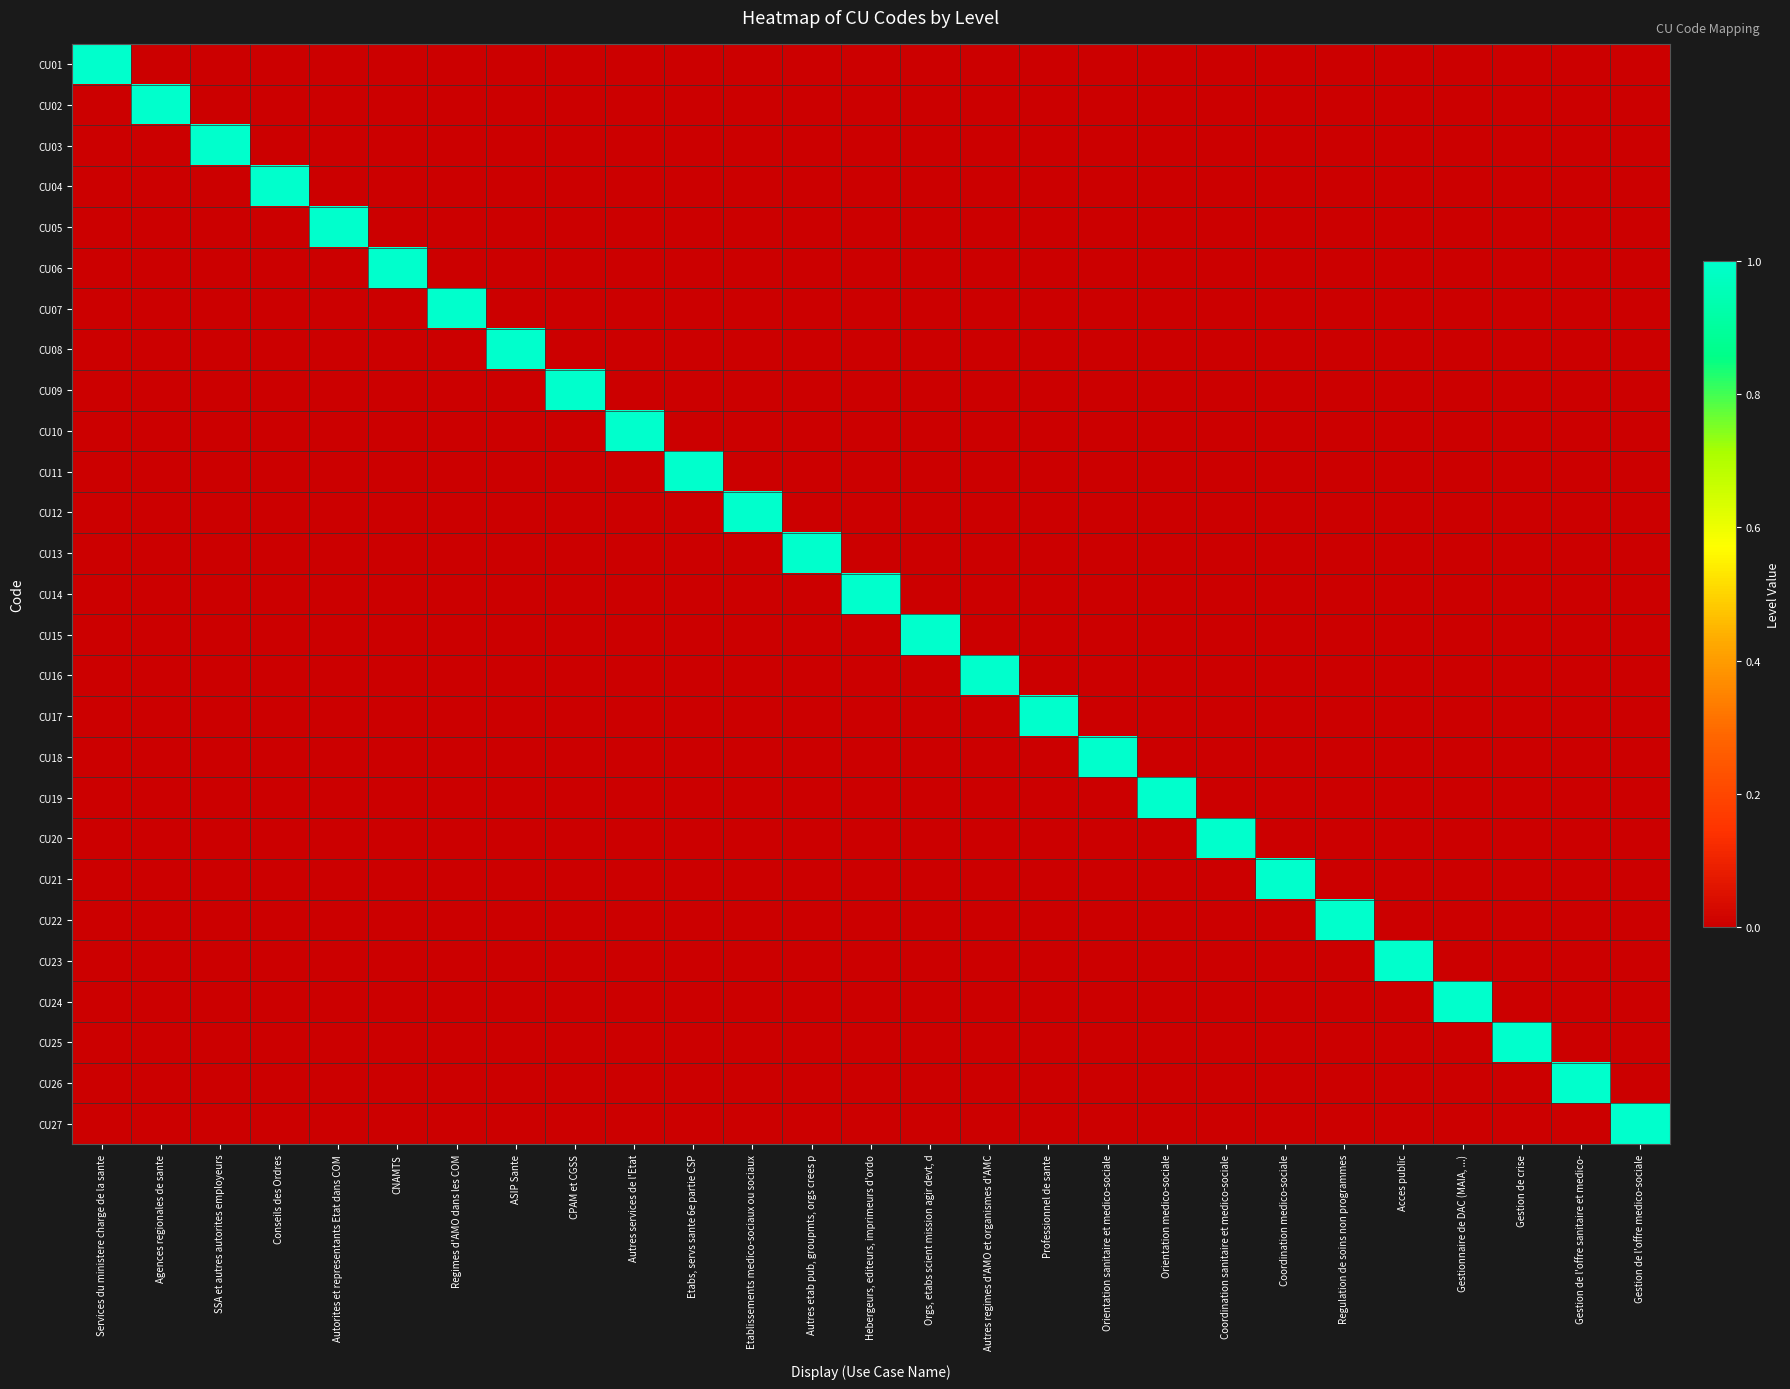

Reading right to left, list all the values displayed in this chart.

CU01: Gestion de l'offre medico-sociale=0	Gestion de l'offre sanitaire et medico-=0	Gestion de crise=0	Gestionnaire de DAC (MAIA, ...)=0	Acces public=0	Regulation de soins non programmes=0	Coordination medico-sociale=0	Coordination sanitaire et medico-sociale=0	Orientation medico-sociale=0	Orientation sanitaire et medico-sociale=0	Professionnel de sante=0	Autres regimes d'AMO et organismes d'AMC=0	Orgs, etabs scient mission agir devt, d=0	Hebergeurs, editeurs, imprimeurs d'ordo=0	Autres etab pub, groupmts, orgs crees p=0	Etablissements medico-sociaux ou sociaux=0	Etabs, servs sante 6e partie CSP=0	Autres services de l'Etat=0	CPAM et CGSS=0	ASIP Sante=0	Regimes d'AMO dans les COM=0	CNAMTS=0	Autorites et representants Etat dans COM=0	Conseils des Ordres=0	SSA et autres autorites employeurs=0	Agences regionales de sante=0	Services du ministere charge de la sante=1
CU02: Gestion de l'offre medico-sociale=0	Gestion de l'offre sanitaire et medico-=0	Gestion de crise=0	Gestionnaire de DAC (MAIA, ...)=0	Acces public=0	Regulation de soins non programmes=0	Coordination medico-sociale=0	Coordination sanitaire et medico-sociale=0	Orientation medico-sociale=0	Orientation sanitaire et medico-sociale=0	Professionnel de sante=0	Autres regimes d'AMO et organismes d'AMC=0	Orgs, etabs scient mission agir devt, d=0	Hebergeurs, editeurs, imprimeurs d'ordo=0	Autres etab pub, groupmts, orgs crees p=0	Etablissements medico-sociaux ou sociaux=0	Etabs, servs sante 6e partie CSP=0	Autres services de l'Etat=0	CPAM et CGSS=0	ASIP Sante=0	Regimes d'AMO dans les COM=0	CNAMTS=0	Autorites et representants Etat dans COM=0	Conseils des Ordres=0	SSA et autres autorites employeurs=0	Agences regionales de sante=1	Services du ministere charge de la sante=0
CU03: Gestion de l'offre medico-sociale=0	Gestion de l'offre sanitaire et medico-=0	Gestion de crise=0	Gestionnaire de DAC (MAIA, ...)=0	Acces public=0	Regulation de soins non programmes=0	Coordination medico-sociale=0	Coordination sanitaire et medico-sociale=0	Orientation medico-sociale=0	Orientation sanitaire et medico-sociale=0	Professionnel de sante=0	Autres regimes d'AMO et organismes d'AMC=0	Orgs, etabs scient mission agir devt, d=0	Hebergeurs, editeurs, imprimeurs d'ordo=0	Autres etab pub, groupmts, orgs crees p=0	Etablissements medico-sociaux ou sociaux=0	Etabs, servs sante 6e partie CSP=0	Autres services de l'Etat=0	CPAM et CGSS=0	ASIP Sante=0	Regimes d'AMO dans les COM=0	CNAMTS=0	Autorites et representants Etat dans COM=0	Conseils des Ordres=0	SSA et autres autorites employeurs=1	Agences regionales de sante=0	Services du ministere charge de la sante=0
CU04: Gestion de l'offre medico-sociale=0	Gestion de l'offre sanitaire et medico-=0	Gestion de crise=0	Gestionnaire de DAC (MAIA, ...)=0	Acces public=0	Regulation de soins non programmes=0	Coordination medico-sociale=0	Coordination sanitaire et medico-sociale=0	Orientation medico-sociale=0	Orientation sanitaire et medico-sociale=0	Professionnel de sante=0	Autres regimes d'AMO et organismes d'AMC=0	Orgs, etabs scient mission agir devt, d=0	Hebergeurs, editeurs, imprimeurs d'ordo=0	Autres etab pub, groupmts, orgs crees p=0	Etablissements medico-sociaux ou sociaux=0	Etabs, servs sante 6e partie CSP=0	Autres services de l'Etat=0	CPAM et CGSS=0	ASIP Sante=0	Regimes d'AMO dans les COM=0	CNAMTS=0	Autorites et representants Etat dans COM=0	Conseils des Ordres=1	SSA et autres autorites employeurs=0	Agences regionales de sante=0	Services du ministere charge de la sante=0
CU05: Gestion de l'offre medico-sociale=0	Gestion de l'offre sanitaire et medico-=0	Gestion de crise=0	Gestionnaire de DAC (MAIA, ...)=0	Acces public=0	Regulation de soins non programmes=0	Coordination medico-sociale=0	Coordination sanitaire et medico-sociale=0	Orientation medico-sociale=0	Orientation sanitaire et medico-sociale=0	Professionnel de sante=0	Autres regimes d'AMO et organismes d'AMC=0	Orgs, etabs scient mission agir devt, d=0	Hebergeurs, editeurs, imprimeurs d'ordo=0	Autres etab pub, groupmts, orgs crees p=0	Etablissements medico-sociaux ou sociaux=0	Etabs, servs sante 6e partie CSP=0	Autres services de l'Etat=0	CPAM et CGSS=0	ASIP Sante=0	Regimes d'AMO dans les COM=0	CNAMTS=0	Autorites et representants Etat dans COM=1	Conseils des Ordres=0	SSA et autres autorites employeurs=0	Agences regionales de sante=0	Services du ministere charge de la sante=0
CU06: Gestion de l'offre medico-sociale=0	Gestion de l'offre sanitaire et medico-=0	Gestion de crise=0	Gestionnaire de DAC (MAIA, ...)=0	Acces public=0	Regulation de soins non programmes=0	Coordination medico-sociale=0	Coordination sanitaire et medico-sociale=0	Orientation medico-sociale=0	Orientation sanitaire et medico-sociale=0	Professionnel de sante=0	Autres regimes d'AMO et organismes d'AMC=0	Orgs, etabs scient mission agir devt, d=0	Hebergeurs, editeurs, imprimeurs d'ordo=0	Autres etab pub, groupmts, orgs crees p=0	Etablissements medico-sociaux ou sociaux=0	Etabs, servs sante 6e partie CSP=0	Autres services de l'Etat=0	CPAM et CGSS=0	ASIP Sante=0	Regimes d'AMO dans les COM=0	CNAMTS=1	Autorites et representants Etat dans COM=0	Conseils des Ordres=0	SSA et autres autorites employeurs=0	Agences regionales de sante=0	Services du ministere charge de la sante=0
CU07: Gestion de l'offre medico-sociale=0	Gestion de l'offre sanitaire et medico-=0	Gestion de crise=0	Gestionnaire de DAC (MAIA, ...)=0	Acces public=0	Regulation de soins non programmes=0	Coordination medico-sociale=0	Coordination sanitaire et medico-sociale=0	Orientation medico-sociale=0	Orientation sanitaire et medico-sociale=0	Professionnel de sante=0	Autres regimes d'AMO et organismes d'AMC=0	Orgs, etabs scient mission agir devt, d=0	Hebergeurs, editeurs, imprimeurs d'ordo=0	Autres etab pub, groupmts, orgs crees p=0	Etablissements medico-sociaux ou sociaux=0	Etabs, servs sante 6e partie CSP=0	Autres services de l'Etat=0	CPAM et CGSS=0	ASIP Sante=0	Regimes d'AMO dans les COM=1	CNAMTS=0	Autorites et representants Etat dans COM=0	Conseils des Ordres=0	SSA et autres autorites employeurs=0	Agences regionales de sante=0	Services du ministere charge de la sante=0
CU08: Gestion de l'offre medico-sociale=0	Gestion de l'offre sanitaire et medico-=0	Gestion de crise=0	Gestionnaire de DAC (MAIA, ...)=0	Acces public=0	Regulation de soins non programmes=0	Coordination medico-sociale=0	Coordination sanitaire et medico-sociale=0	Orientation medico-sociale=0	Orientation sanitaire et medico-sociale=0	Professionnel de sante=0	Autres regimes d'AMO et organismes d'AMC=0	Orgs, etabs scient mission agir devt, d=0	Hebergeurs, editeurs, imprimeurs d'ordo=0	Autres etab pub, groupmts, orgs crees p=0	Etablissements medico-sociaux ou sociaux=0	Etabs, servs sante 6e partie CSP=0	Autres services de l'Etat=0	CPAM et CGSS=0	ASIP Sante=1	Regimes d'AMO dans les COM=0	CNAMTS=0	Autorites et representants Etat dans COM=0	Conseils des Ordres=0	SSA et autres autorites employeurs=0	Agences regionales de sante=0	Services du ministere charge de la sante=0
CU09: Gestion de l'offre medico-sociale=0	Gestion de l'offre sanitaire et medico-=0	Gestion de crise=0	Gestionnaire de DAC (MAIA, ...)=0	Acces public=0	Regulation de soins non programmes=0	Coordination medico-sociale=0	Coordination sanitaire et medico-sociale=0	Orientation medico-sociale=0	Orientation sanitaire et medico-sociale=0	Professionnel de sante=0	Autres regimes d'AMO et organismes d'AMC=0	Orgs, etabs scient mission agir devt, d=0	Hebergeurs, editeurs, imprimeurs d'ordo=0	Autres etab pub, groupmts, orgs crees p=0	Etablissements medico-sociaux ou sociaux=0	Etabs, servs sante 6e partie CSP=0	Autres services de l'Etat=0	CPAM et CGSS=1	ASIP Sante=0	Regimes d'AMO dans les COM=0	CNAMTS=0	Autorites et representants Etat dans COM=0	Conseils des Ordres=0	SSA et autres autorites employeurs=0	Agences regionales de sante=0	Services du ministere charge de la sante=0
CU10: Gestion de l'offre medico-sociale=0	Gestion de l'offre sanitaire et medico-=0	Gestion de crise=0	Gestionnaire de DAC (MAIA, ...)=0	Acces public=0	Regulation de soins non programmes=0	Coordination medico-sociale=0	Coordination sanitaire et medico-sociale=0	Orientation medico-sociale=0	Orientation sanitaire et medico-sociale=0	Professionnel de sante=0	Autres regimes d'AMO et organismes d'AMC=0	Orgs, etabs scient mission agir devt, d=0	Hebergeurs, editeurs, imprimeurs d'ordo=0	Autres etab pub, groupmts, orgs crees p=0	Etablissements medico-sociaux ou sociaux=0	Etabs, servs sante 6e partie CSP=0	Autres services de l'Etat=1	CPAM et CGSS=0	ASIP Sante=0	Regimes d'AMO dans les COM=0	CNAMTS=0	Autorites et representants Etat dans COM=0	Conseils des Ordres=0	SSA et autres autorites employeurs=0	Agences regionales de sante=0	Services du ministere charge de la sante=0
CU11: Gestion de l'offre medico-sociale=0	Gestion de l'offre sanitaire et medico-=0	Gestion de crise=0	Gestionnaire de DAC (MAIA, ...)=0	Acces public=0	Regulation de soins non programmes=0	Coordination medico-sociale=0	Coordination sanitaire et medico-sociale=0	Orientation medico-sociale=0	Orientation sanitaire et medico-sociale=0	Professionnel de sante=0	Autres regimes d'AMO et organismes d'AMC=0	Orgs, etabs scient mission agir devt, d=0	Hebergeurs, editeurs, imprimeurs d'ordo=0	Autres etab pub, groupmts, orgs crees p=0	Etablissements medico-sociaux ou sociaux=0	Etabs, servs sante 6e partie CSP=1	Autres services de l'Etat=0	CPAM et CGSS=0	ASIP Sante=0	Regimes d'AMO dans les COM=0	CNAMTS=0	Autorites et representants Etat dans COM=0	Conseils des Ordres=0	SSA et autres autorites employeurs=0	Agences regionales de sante=0	Services du ministere charge de la sante=0
CU12: Gestion de l'offre medico-sociale=0	Gestion de l'offre sanitaire et medico-=0	Gestion de crise=0	Gestionnaire de DAC (MAIA, ...)=0	Acces public=0	Regulation de soins non programmes=0	Coordination medico-sociale=0	Coordination sanitaire et medico-sociale=0	Orientation medico-sociale=0	Orientation sanitaire et medico-sociale=0	Professionnel de sante=0	Autres regimes d'AMO et organismes d'AMC=0	Orgs, etabs scient mission agir devt, d=0	Hebergeurs, editeurs, imprimeurs d'ordo=0	Autres etab pub, groupmts, orgs crees p=0	Etablissements medico-sociaux ou sociaux=1	Etabs, servs sante 6e partie CSP=0	Autres services de l'Etat=0	CPAM et CGSS=0	ASIP Sante=0	Regimes d'AMO dans les COM=0	CNAMTS=0	Autorites et representants Etat dans COM=0	Conseils des Ordres=0	SSA et autres autorites employeurs=0	Agences regionales de sante=0	Services du ministere charge de la sante=0
CU13: Gestion de l'offre medico-sociale=0	Gestion de l'offre sanitaire et medico-=0	Gestion de crise=0	Gestionnaire de DAC (MAIA, ...)=0	Acces public=0	Regulation de soins non programmes=0	Coordination medico-sociale=0	Coordination sanitaire et medico-sociale=0	Orientation medico-sociale=0	Orientation sanitaire et medico-sociale=0	Professionnel de sante=0	Autres regimes d'AMO et organismes d'AMC=0	Orgs, etabs scient mission agir devt, d=0	Hebergeurs, editeurs, imprimeurs d'ordo=0	Autres etab pub, groupmts, orgs crees p=1	Etablissements medico-sociaux ou sociaux=0	Etabs, servs sante 6e partie CSP=0	Autres services de l'Etat=0	CPAM et CGSS=0	ASIP Sante=0	Regimes d'AMO dans les COM=0	CNAMTS=0	Autorites et representants Etat dans COM=0	Conseils des Ordres=0	SSA et autres autorites employeurs=0	Agences regionales de sante=0	Services du ministere charge de la sante=0
CU14: Gestion de l'offre medico-sociale=0	Gestion de l'offre sanitaire et medico-=0	Gestion de crise=0	Gestionnaire de DAC (MAIA, ...)=0	Acces public=0	Regulation de soins non programmes=0	Coordination medico-sociale=0	Coordination sanitaire et medico-sociale=0	Orientation medico-sociale=0	Orientation sanitaire et medico-sociale=0	Professionnel de sante=0	Autres regimes d'AMO et organismes d'AMC=0	Orgs, etabs scient mission agir devt, d=0	Hebergeurs, editeurs, imprimeurs d'ordo=1	Autres etab pub, groupmts, orgs crees p=0	Etablissements medico-sociaux ou sociaux=0	Etabs, servs sante 6e partie CSP=0	Autres services de l'Etat=0	CPAM et CGSS=0	ASIP Sante=0	Regimes d'AMO dans les COM=0	CNAMTS=0	Autorites et representants Etat dans COM=0	Conseils des Ordres=0	SSA et autres autorites employeurs=0	Agences regionales de sante=0	Services du ministere charge de la sante=0
CU15: Gestion de l'offre medico-sociale=0	Gestion de l'offre sanitaire et medico-=0	Gestion de crise=0	Gestionnaire de DAC (MAIA, ...)=0	Acces public=0	Regulation de soins non programmes=0	Coordination medico-sociale=0	Coordination sanitaire et medico-sociale=0	Orientation medico-sociale=0	Orientation sanitaire et medico-sociale=0	Professionnel de sante=0	Autres regimes d'AMO et organismes d'AMC=0	Orgs, etabs scient mission agir devt, d=1	Hebergeurs, editeurs, imprimeurs d'ordo=0	Autres etab pub, groupmts, orgs crees p=0	Etablissements medico-sociaux ou sociaux=0	Etabs, servs sante 6e partie CSP=0	Autres services de l'Etat=0	CPAM et CGSS=0	ASIP Sante=0	Regimes d'AMO dans les COM=0	CNAMTS=0	Autorites et representants Etat dans COM=0	Conseils des Ordres=0	SSA et autres autorites employeurs=0	Agences regionales de sante=0	Services du ministere charge de la sante=0
CU16: Gestion de l'offre medico-sociale=0	Gestion de l'offre sanitaire et medico-=0	Gestion de crise=0	Gestionnaire de DAC (MAIA, ...)=0	Acces public=0	Regulation de soins non programmes=0	Coordination medico-sociale=0	Coordination sanitaire et medico-sociale=0	Orientation medico-sociale=0	Orientation sanitaire et medico-sociale=0	Professionnel de sante=0	Autres regimes d'AMO et organismes d'AMC=1	Orgs, etabs scient mission agir devt, d=0	Hebergeurs, editeurs, imprimeurs d'ordo=0	Autres etab pub, groupmts, orgs crees p=0	Etablissements medico-sociaux ou sociaux=0	Etabs, servs sante 6e partie CSP=0	Autres services de l'Etat=0	CPAM et CGSS=0	ASIP Sante=0	Regimes d'AMO dans les COM=0	CNAMTS=0	Autorites et representants Etat dans COM=0	Conseils des Ordres=0	SSA et autres autorites employeurs=0	Agences regionales de sante=0	Services du ministere charge de la sante=0
CU17: Gestion de l'offre medico-sociale=0	Gestion de l'offre sanitaire et medico-=0	Gestion de crise=0	Gestionnaire de DAC (MAIA, ...)=0	Acces public=0	Regulation de soins non programmes=0	Coordination medico-sociale=0	Coordination sanitaire et medico-sociale=0	Orientation medico-sociale=0	Orientation sanitaire et medico-sociale=0	Professionnel de sante=1	Autres regimes d'AMO et organismes d'AMC=0	Orgs, etabs scient mission agir devt, d=0	Hebergeurs, editeurs, imprimeurs d'ordo=0	Autres etab pub, groupmts, orgs crees p=0	Etablissements medico-sociaux ou sociaux=0	Etabs, servs sante 6e partie CSP=0	Autres services de l'Etat=0	CPAM et CGSS=0	ASIP Sante=0	Regimes d'AMO dans les COM=0	CNAMTS=0	Autorites et representants Etat dans COM=0	Conseils des Ordres=0	SSA et autres autorites employeurs=0	Agences regionales de sante=0	Services du ministere charge de la sante=0
CU18: Gestion de l'offre medico-sociale=0	Gestion de l'offre sanitaire et medico-=0	Gestion de crise=0	Gestionnaire de DAC (MAIA, ...)=0	Acces public=0	Regulation de soins non programmes=0	Coordination medico-sociale=0	Coordination sanitaire et medico-sociale=0	Orientation medico-sociale=0	Orientation sanitaire et medico-sociale=1	Professionnel de sante=0	Autres regimes d'AMO et organismes d'AMC=0	Orgs, etabs scient mission agir devt, d=0	Hebergeurs, editeurs, imprimeurs d'ordo=0	Autres etab pub, groupmts, orgs crees p=0	Etablissements medico-sociaux ou sociaux=0	Etabs, servs sante 6e partie CSP=0	Autres services de l'Etat=0	CPAM et CGSS=0	ASIP Sante=0	Regimes d'AMO dans les COM=0	CNAMTS=0	Autorites et representants Etat dans COM=0	Conseils des Ordres=0	SSA et autres autorites employeurs=0	Agences regionales de sante=0	Services du ministere charge de la sante=0
CU19: Gestion de l'offre medico-sociale=0	Gestion de l'offre sanitaire et medico-=0	Gestion de crise=0	Gestionnaire de DAC (MAIA, ...)=0	Acces public=0	Regulation de soins non programmes=0	Coordination medico-sociale=0	Coordination sanitaire et medico-sociale=0	Orientation medico-sociale=1	Orientation sanitaire et medico-sociale=0	Professionnel de sante=0	Autres regimes d'AMO et organismes d'AMC=0	Orgs, etabs scient mission agir devt, d=0	Hebergeurs, editeurs, imprimeurs d'ordo=0	Autres etab pub, groupmts, orgs crees p=0	Etablissements medico-sociaux ou sociaux=0	Etabs, servs sante 6e partie CSP=0	Autres services de l'Etat=0	CPAM et CGSS=0	ASIP Sante=0	Regimes d'AMO dans les COM=0	CNAMTS=0	Autorites et representants Etat dans COM=0	Conseils des Ordres=0	SSA et autres autorites employeurs=0	Agences regionales de sante=0	Services du ministere charge de la sante=0
CU20: Gestion de l'offre medico-sociale=0	Gestion de l'offre sanitaire et medico-=0	Gestion de crise=0	Gestionnaire de DAC (MAIA, ...)=0	Acces public=0	Regulation de soins non programmes=0	Coordination medico-sociale=0	Coordination sanitaire et medico-sociale=1	Orientation medico-sociale=0	Orientation sanitaire et medico-sociale=0	Professionnel de sante=0	Autres regimes d'AMO et organismes d'AMC=0	Orgs, etabs scient mission agir devt, d=0	Hebergeurs, editeurs, imprimeurs d'ordo=0	Autres etab pub, groupmts, orgs crees p=0	Etablissements medico-sociaux ou sociaux=0	Etabs, servs sante 6e partie CSP=0	Autres services de l'Etat=0	CPAM et CGSS=0	ASIP Sante=0	Regimes d'AMO dans les COM=0	CNAMTS=0	Autorites et representants Etat dans COM=0	Conseils des Ordres=0	SSA et autres autorites employeurs=0	Agences regionales de sante=0	Services du ministere charge de la sante=0
CU21: Gestion de l'offre medico-sociale=0	Gestion de l'offre sanitaire et medico-=0	Gestion de crise=0	Gestionnaire de DAC (MAIA, ...)=0	Acces public=0	Regulation de soins non programmes=0	Coordination medico-sociale=1	Coordination sanitaire et medico-sociale=0	Orientation medico-sociale=0	Orientation sanitaire et medico-sociale=0	Professionnel de sante=0	Autres regimes d'AMO et organismes d'AMC=0	Orgs, etabs scient mission agir devt, d=0	Hebergeurs, editeurs, imprimeurs d'ordo=0	Autres etab pub, groupmts, orgs crees p=0	Etablissements medico-sociaux ou sociaux=0	Etabs, servs sante 6e partie CSP=0	Autres services de l'Etat=0	CPAM et CGSS=0	ASIP Sante=0	Regimes d'AMO dans les COM=0	CNAMTS=0	Autorites et representants Etat dans COM=0	Conseils des Ordres=0	SSA et autres autorites employeurs=0	Agences regionales de sante=0	Services du ministere charge de la sante=0
CU22: Gestion de l'offre medico-sociale=0	Gestion de l'offre sanitaire et medico-=0	Gestion de crise=0	Gestionnaire de DAC (MAIA, ...)=0	Acces public=0	Regulation de soins non programmes=1	Coordination medico-sociale=0	Coordination sanitaire et medico-sociale=0	Orientation medico-sociale=0	Orientation sanitaire et medico-sociale=0	Professionnel de sante=0	Autres regimes d'AMO et organismes d'AMC=0	Orgs, etabs scient mission agir devt, d=0	Hebergeurs, editeurs, imprimeurs d'ordo=0	Autres etab pub, groupmts, orgs crees p=0	Etablissements medico-sociaux ou sociaux=0	Etabs, servs sante 6e partie CSP=0	Autres services de l'Etat=0	CPAM et CGSS=0	ASIP Sante=0	Regimes d'AMO dans les COM=0	CNAMTS=0	Autorites et representants Etat dans COM=0	Conseils des Ordres=0	SSA et autres autorites employeurs=0	Agences regionales de sante=0	Services du ministere charge de la sante=0
CU23: Gestion de l'offre medico-sociale=0	Gestion de l'offre sanitaire et medico-=0	Gestion de crise=0	Gestionnaire de DAC (MAIA, ...)=0	Acces public=1	Regulation de soins non programmes=0	Coordination medico-sociale=0	Coordination sanitaire et medico-sociale=0	Orientation medico-sociale=0	Orientation sanitaire et medico-sociale=0	Professionnel de sante=0	Autres regimes d'AMO et organismes d'AMC=0	Orgs, etabs scient mission agir devt, d=0	Hebergeurs, editeurs, imprimeurs d'ordo=0	Autres etab pub, groupmts, orgs crees p=0	Etablissements medico-sociaux ou sociaux=0	Etabs, servs sante 6e partie CSP=0	Autres services de l'Etat=0	CPAM et CGSS=0	ASIP Sante=0	Regimes d'AMO dans les COM=0	CNAMTS=0	Autorites et representants Etat dans COM=0	Conseils des Ordres=0	SSA et autres autorites employeurs=0	Agences regionales de sante=0	Services du ministere charge de la sante=0
CU24: Gestion de l'offre medico-sociale=0	Gestion de l'offre sanitaire et medico-=0	Gestion de crise=0	Gestionnaire de DAC (MAIA, ...)=1	Acces public=0	Regulation de soins non programmes=0	Coordination medico-sociale=0	Coordination sanitaire et medico-sociale=0	Orientation medico-sociale=0	Orientation sanitaire et medico-sociale=0	Professionnel de sante=0	Autres regimes d'AMO et organismes d'AMC=0	Orgs, etabs scient mission agir devt, d=0	Hebergeurs, editeurs, imprimeurs d'ordo=0	Autres etab pub, groupmts, orgs crees p=0	Etablissements medico-sociaux ou sociaux=0	Etabs, servs sante 6e partie CSP=0	Autres services de l'Etat=0	CPAM et CGSS=0	ASIP Sante=0	Regimes d'AMO dans les COM=0	CNAMTS=0	Autorites et representants Etat dans COM=0	Conseils des Ordres=0	SSA et autres autorites employeurs=0	Agences regionales de sante=0	Services du ministere charge de la sante=0
CU25: Gestion de l'offre medico-sociale=0	Gestion de l'offre sanitaire et medico-=0	Gestion de crise=1	Gestionnaire de DAC (MAIA, ...)=0	Acces public=0	Regulation de soins non programmes=0	Coordination medico-sociale=0	Coordination sanitaire et medico-sociale=0	Orientation medico-sociale=0	Orientation sanitaire et medico-sociale=0	Professionnel de sante=0	Autres regimes d'AMO et organismes d'AMC=0	Orgs, etabs scient mission agir devt, d=0	Hebergeurs, editeurs, imprimeurs d'ordo=0	Autres etab pub, groupmts, orgs crees p=0	Etablissements medico-sociaux ou sociaux=0	Etabs, servs sante 6e partie CSP=0	Autres services de l'Etat=0	CPAM et CGSS=0	ASIP Sante=0	Regimes d'AMO dans les COM=0	CNAMTS=0	Autorites et representants Etat dans COM=0	Conseils des Ordres=0	SSA et autres autorites employeurs=0	Agences regionales de sante=0	Services du ministere charge de la sante=0
CU26: Gestion de l'offre medico-sociale=0	Gestion de l'offre sanitaire et medico-=1	Gestion de crise=0	Gestionnaire de DAC (MAIA, ...)=0	Acces public=0	Regulation de soins non programmes=0	Coordination medico-sociale=0	Coordination sanitaire et medico-sociale=0	Orientation medico-sociale=0	Orientation sanitaire et medico-sociale=0	Professionnel de sante=0	Autres regimes d'AMO et organismes d'AMC=0	Orgs, etabs scient mission agir devt, d=0	Hebergeurs, editeurs, imprimeurs d'ordo=0	Autres etab pub, groupmts, orgs crees p=0	Etablissements medico-sociaux ou sociaux=0	Etabs, servs sante 6e partie CSP=0	Autres services de l'Etat=0	CPAM et CGSS=0	ASIP Sante=0	Regimes d'AMO dans les COM=0	CNAMTS=0	Autorites et representants Etat dans COM=0	Conseils des Ordres=0	SSA et autres autorites employeurs=0	Agences regionales de sante=0	Services du ministere charge de la sante=0
CU27: Gestion de l'offre medico-sociale=1	Gestion de l'offre sanitaire et medico-=0	Gestion de crise=0	Gestionnaire de DAC (MAIA, ...)=0	Acces public=0	Regulation de soins non programmes=0	Coordination medico-sociale=0	Coordination sanitaire et medico-sociale=0	Orientation medico-sociale=0	Orientation sanitaire et medico-sociale=0	Professionnel de sante=0	Autres regimes d'AMO et organismes d'AMC=0	Orgs, etabs scient mission agir devt, d=0	Hebergeurs, editeurs, imprimeurs d'ordo=0	Autres etab pub, groupmts, orgs crees p=0	Etablissements medico-sociaux ou sociaux=0	Etabs, servs sante 6e partie CSP=0	Autres services de l'Etat=0	CPAM et CGSS=0	ASIP Sante=0	Regimes d'AMO dans les COM=0	CNAMTS=0	Autorites et representants Etat dans COM=0	Conseils des Ordres=0	SSA et autres autorites employeurs=0	Agences regionales de sante=0	Services du ministere charge de la sante=0